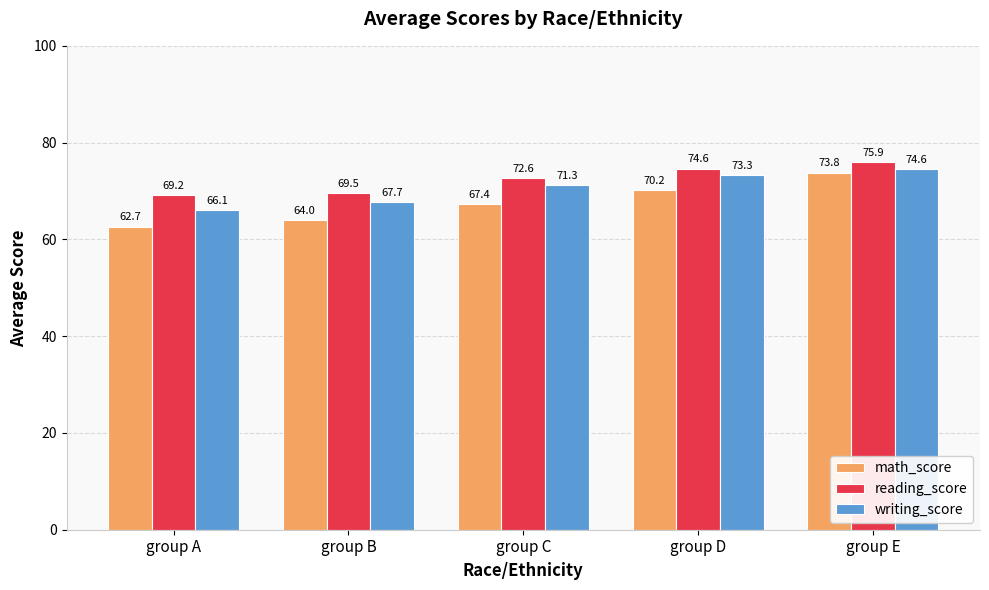

What is the total value across all series at group C?

211.3